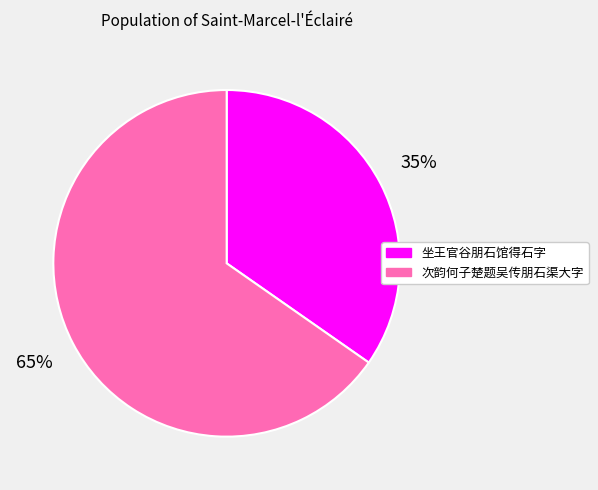

How many slices are in this pie chart?

2